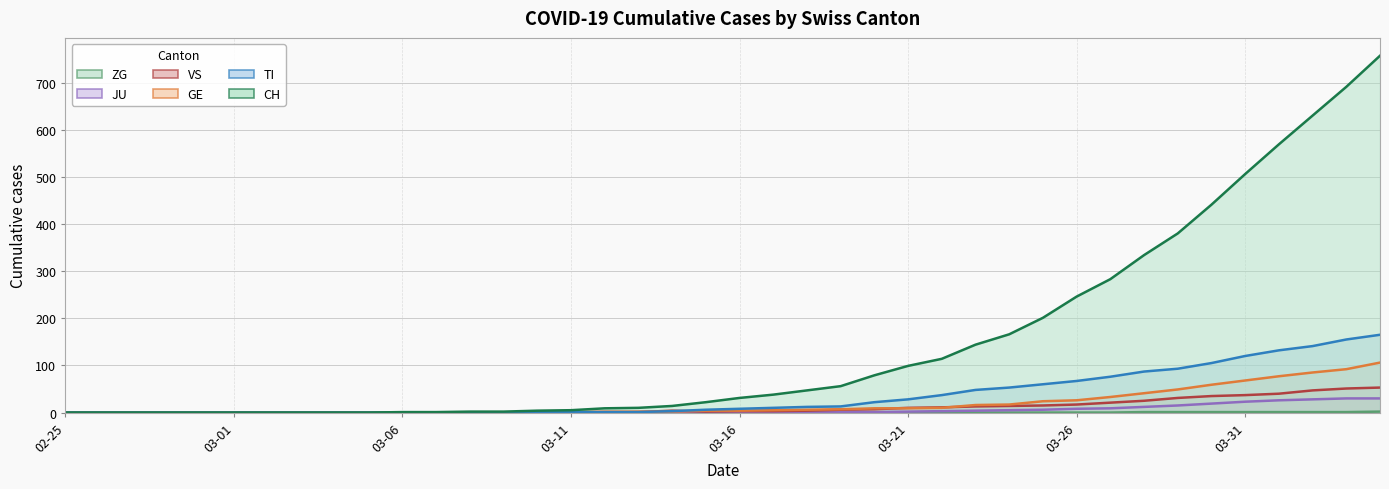

Which series has the widest spread of values?

CH